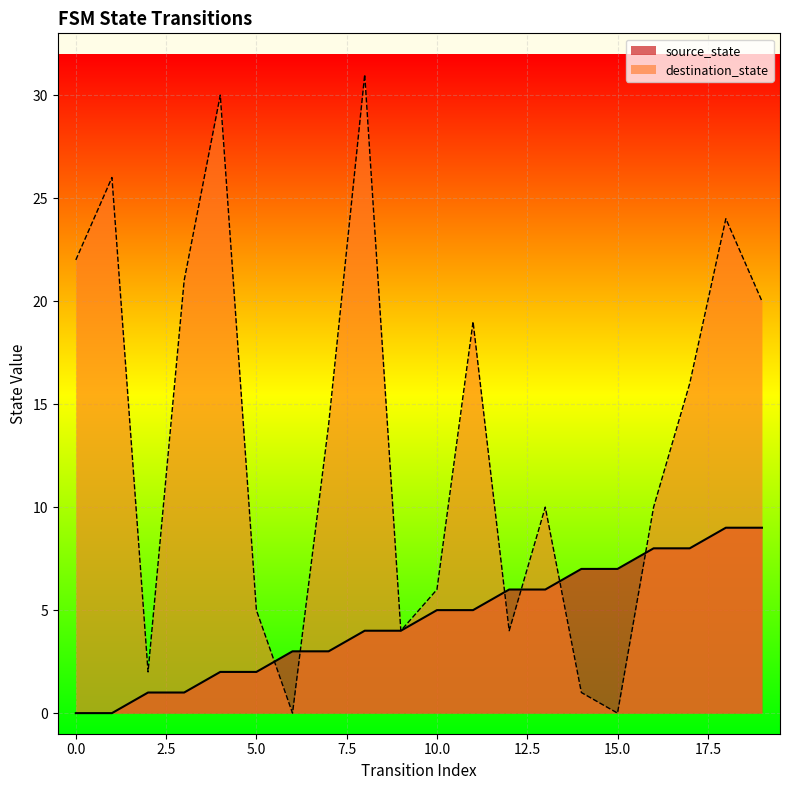

List the series in order of their peak value, lowest first.

source_state, destination_state